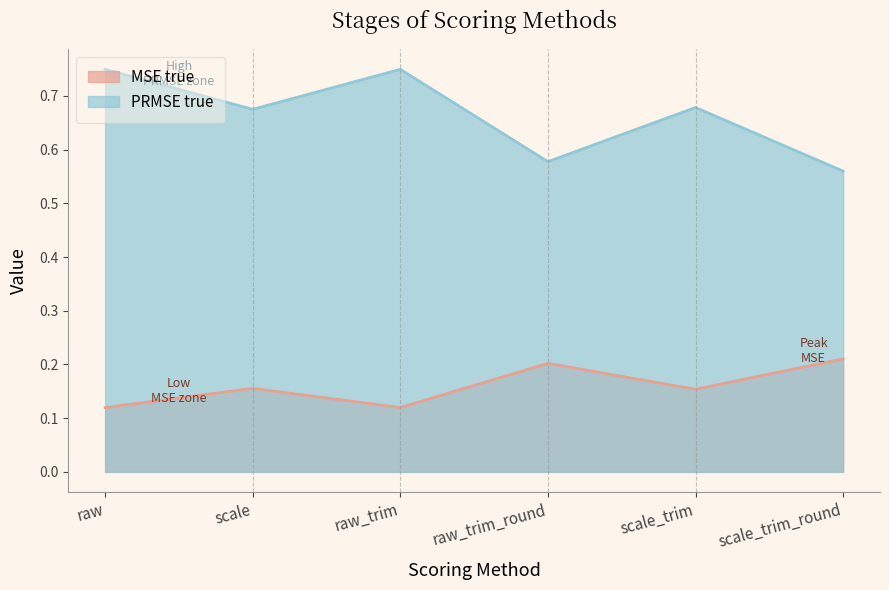

Is the value of PRMSE true at scale_trim greater than the value of MSE true at scale?

Yes